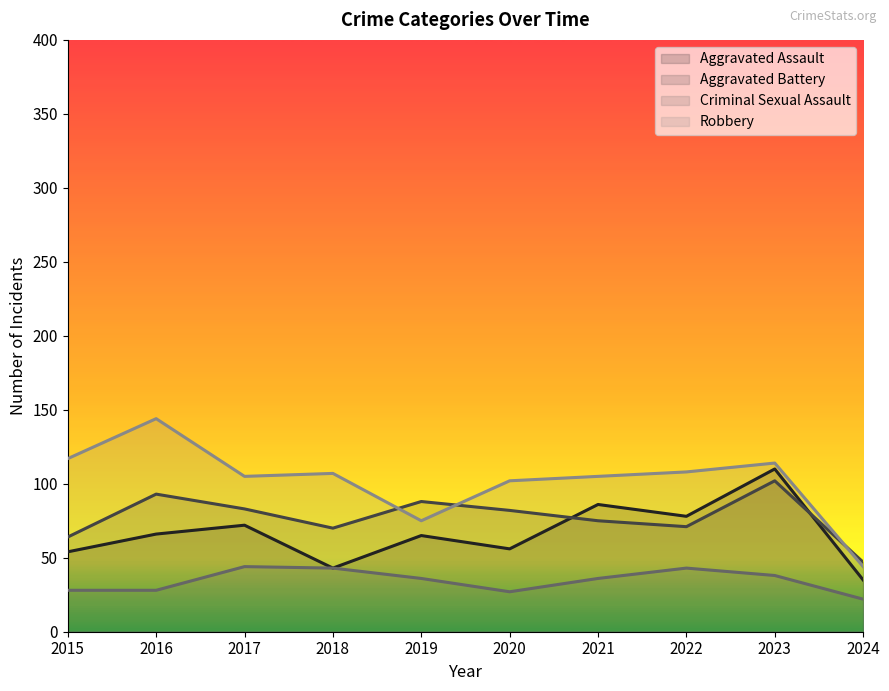

Between 2021 and 2020, which is larger?

2021